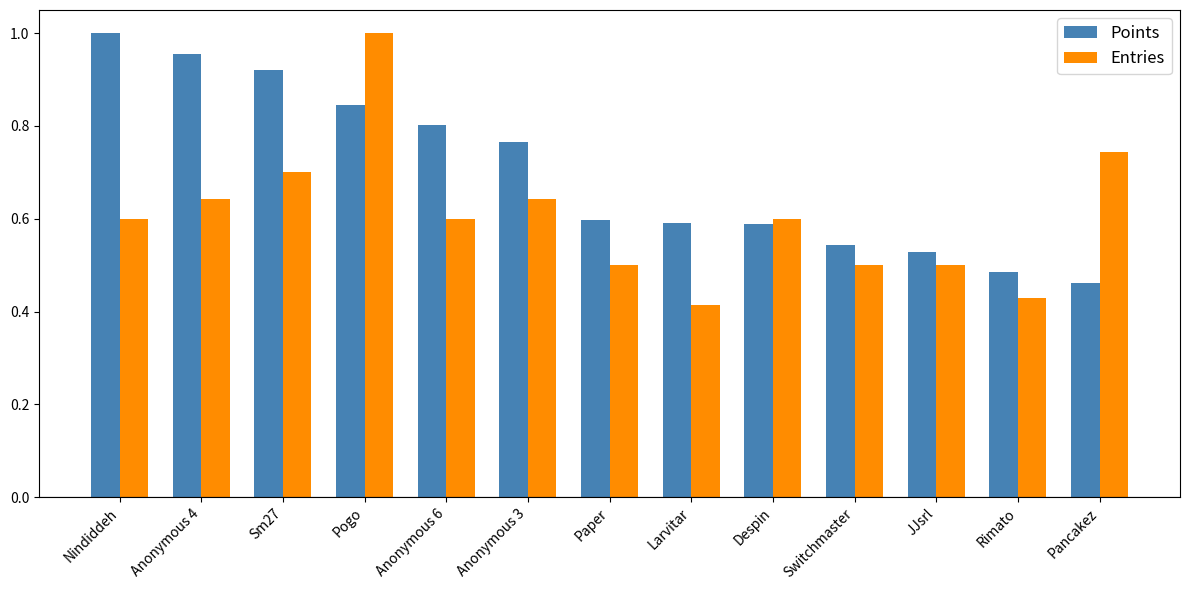

The value of Entries at Nindiddeh is 0.6. True or false?

True